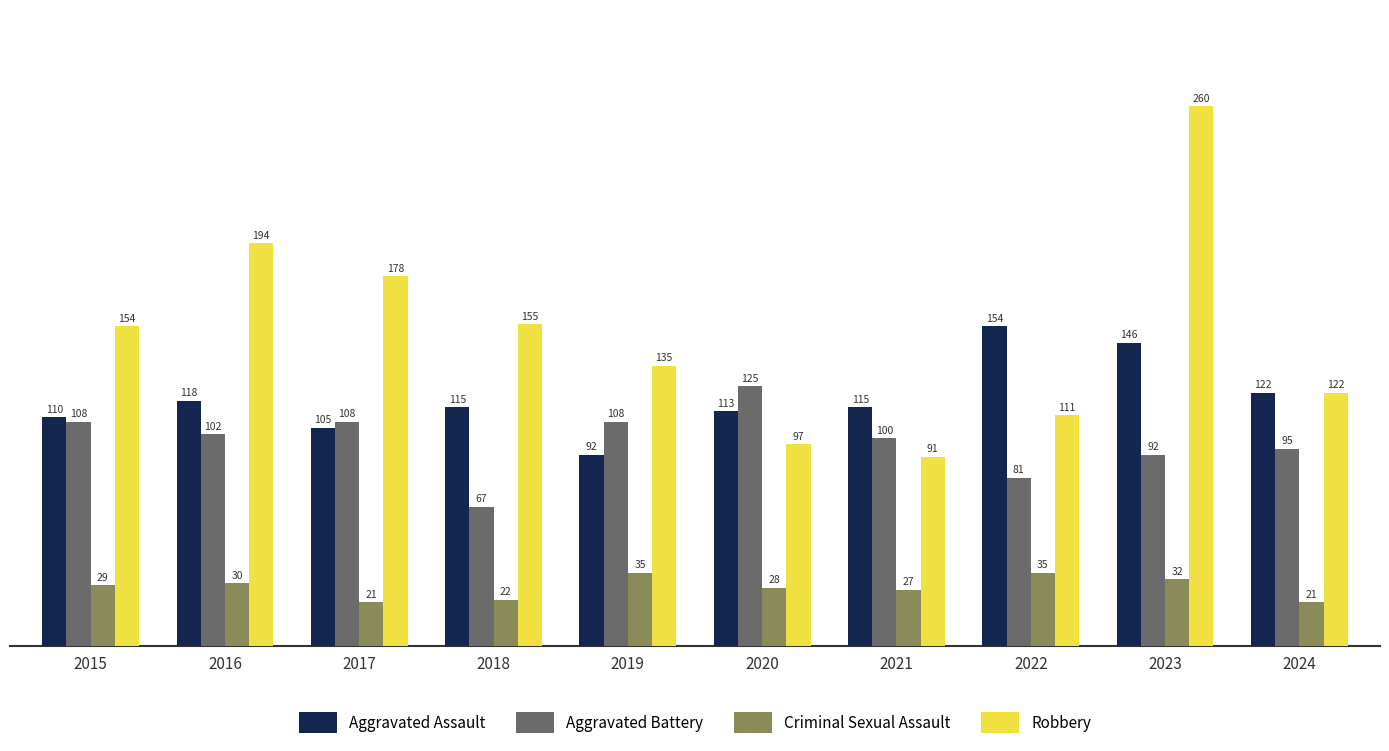

Rank the series by their maximum value, from highest to lowest.

Robbery, Aggravated Assault, Aggravated Battery, Criminal Sexual Assault